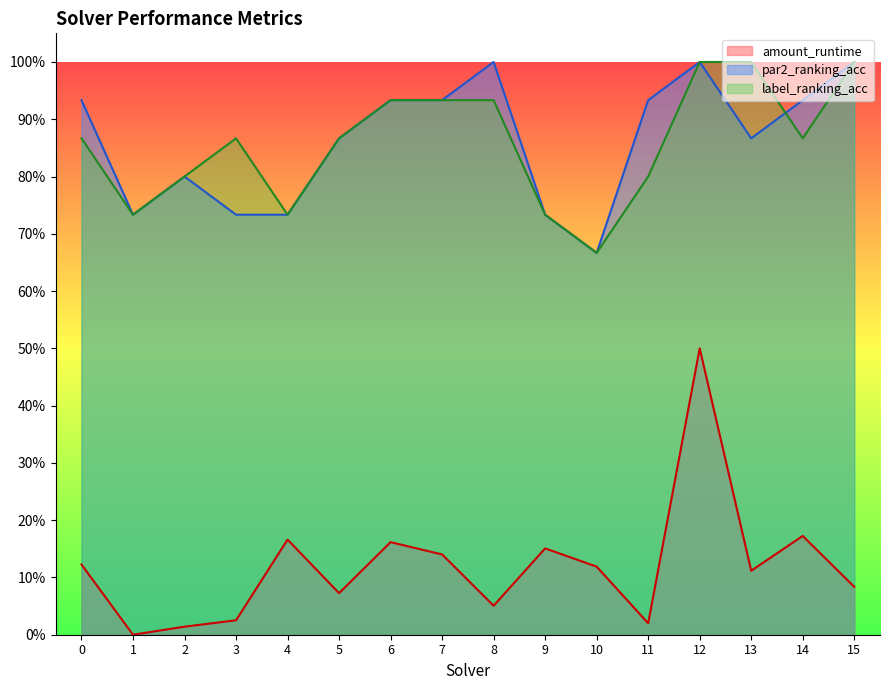

Is the value of label_ranking_acc at 13 greater than the value of amount_runtime at 6?

Yes